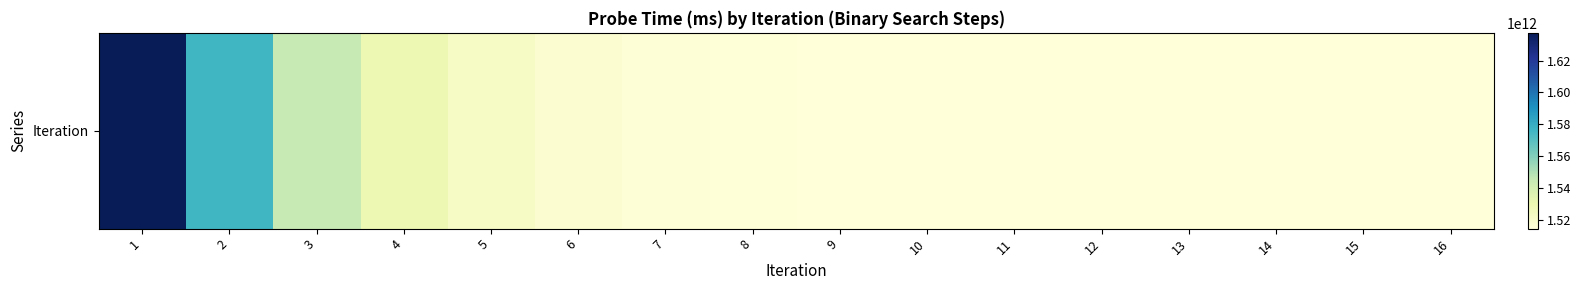

What is the difference between the maximum and minimum values?

122554716753